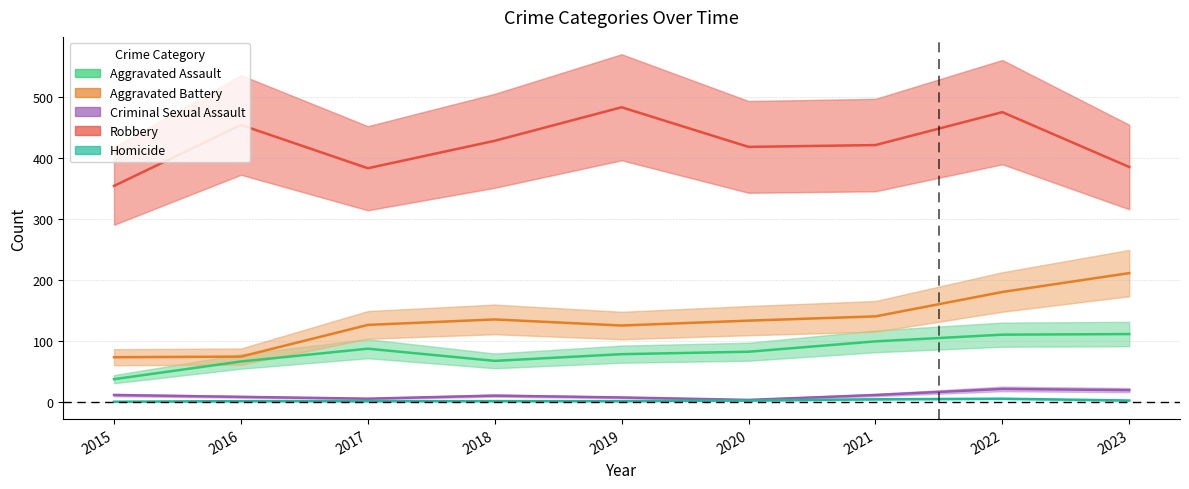

Is the value of Homicide at 2023 greater than the value of Aggravated Battery at 2020?

No